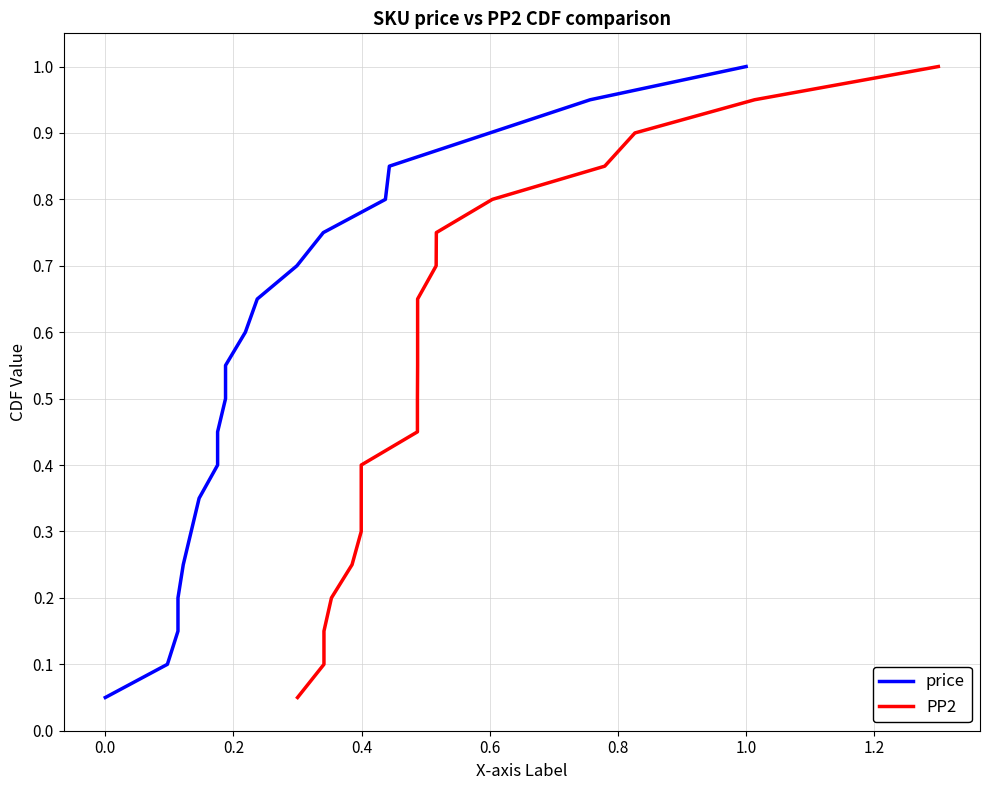

What is the lowest value of the price series?

0.1